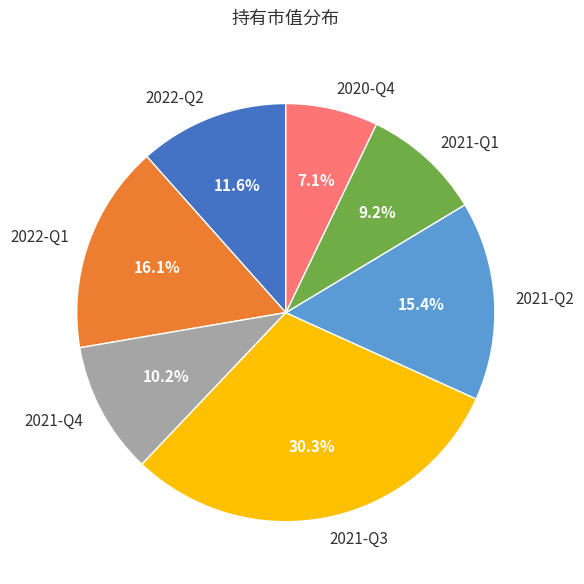

How many segments does this pie chart have?

7